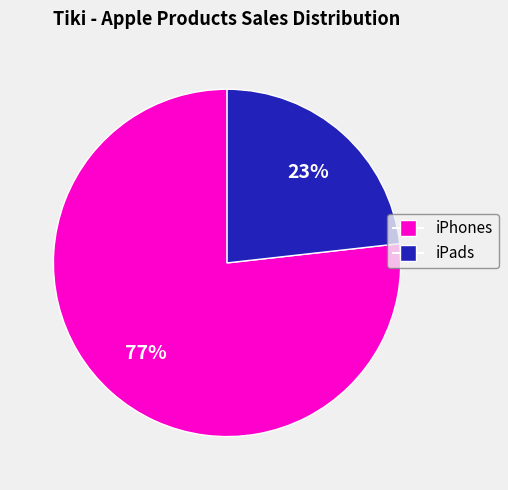

To the nearest percent, what is the difference between the largest and smallest slice percentages?

54%